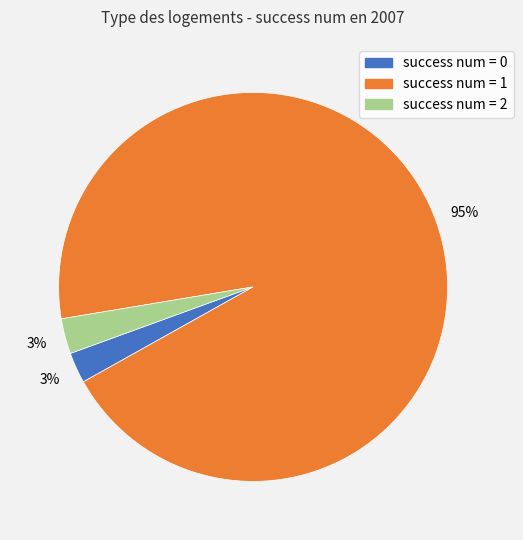

To the nearest percent, what is the average slice percentage?

33%